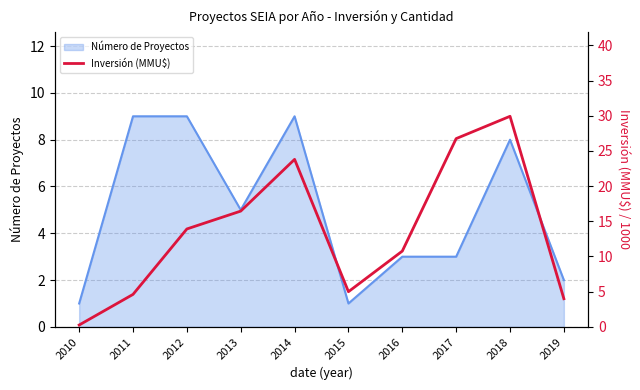

Between 2012 and 2014, which is larger?

2014